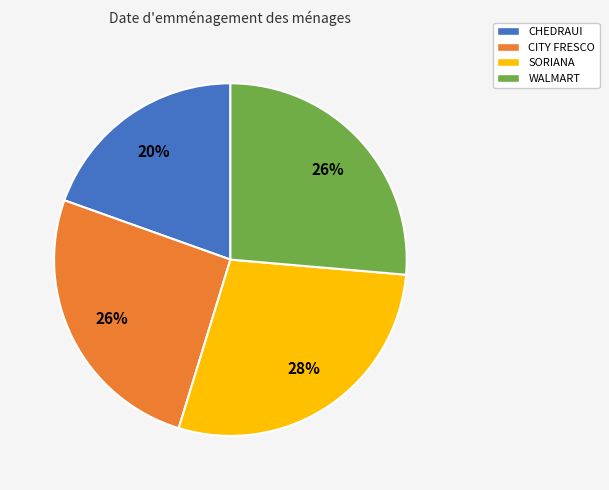

Is the sum of SORIANA and CHEDRAUI greater than half?

No